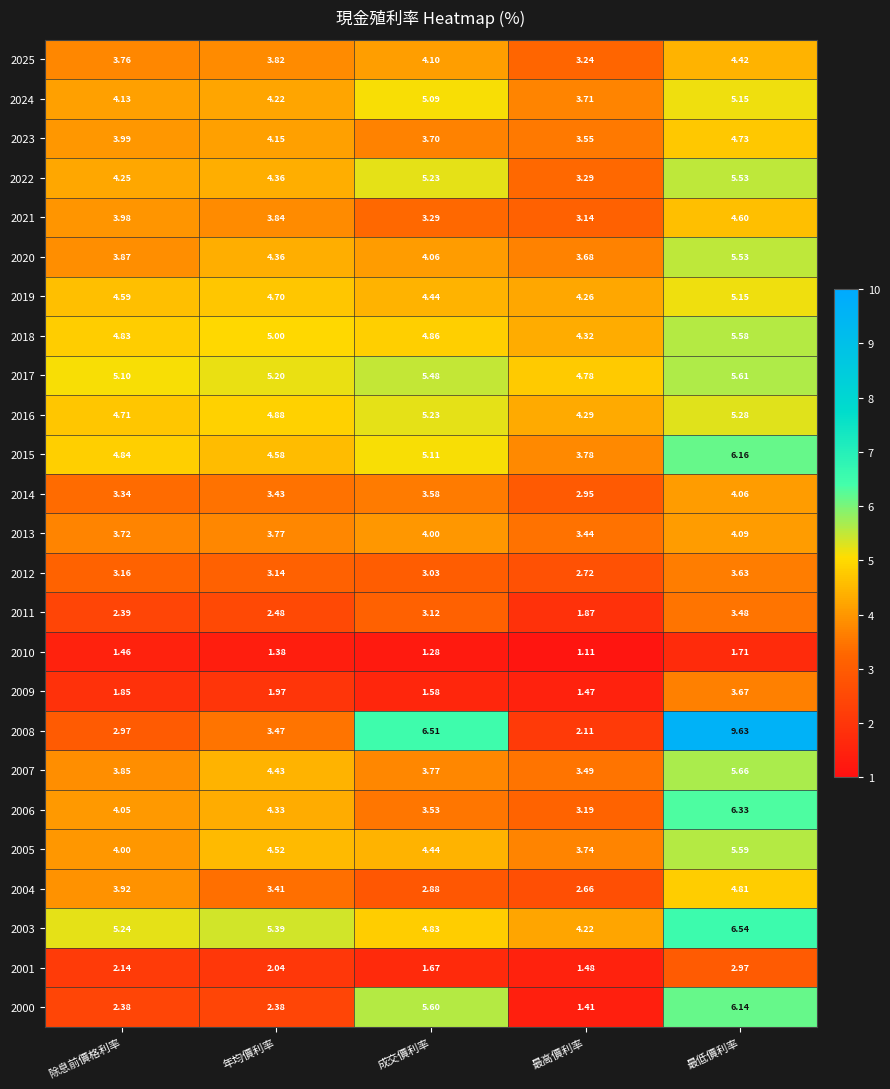

At which label is 2009 closest to 2?

年均價利率